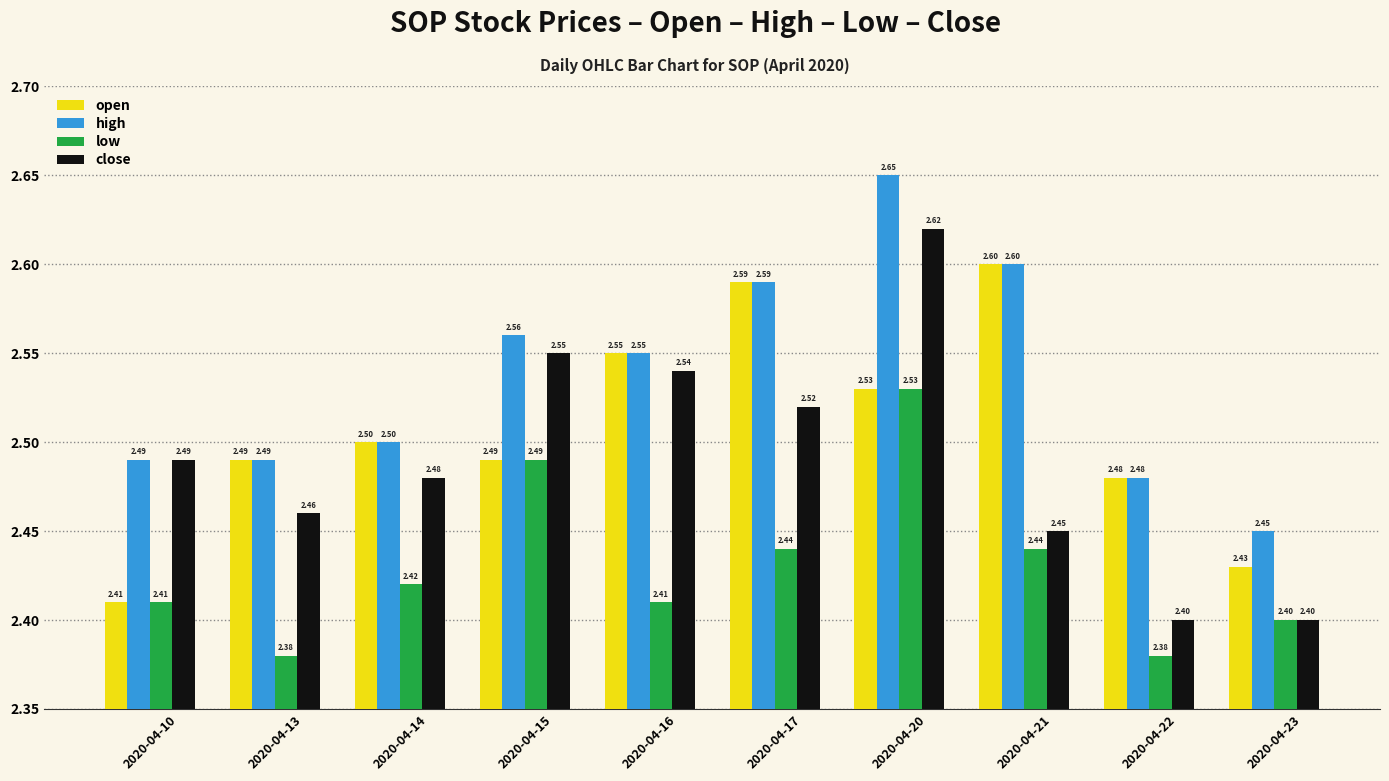

Count the high values in the range 2 to 3.

10